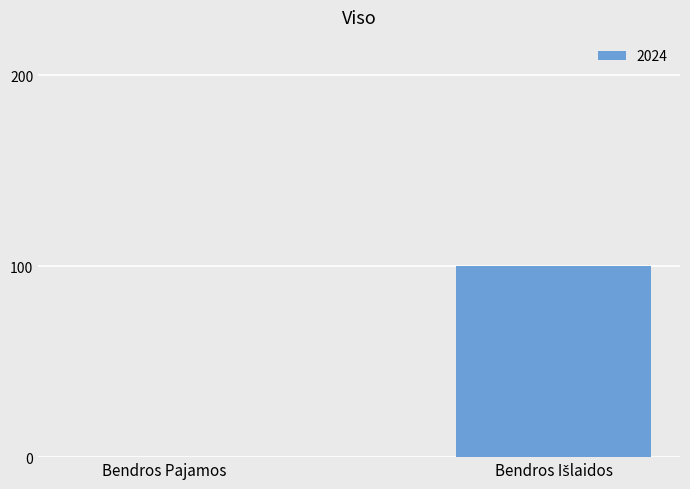

The chart shows a value of -32 at Bendros Pajamos. True or false?

False